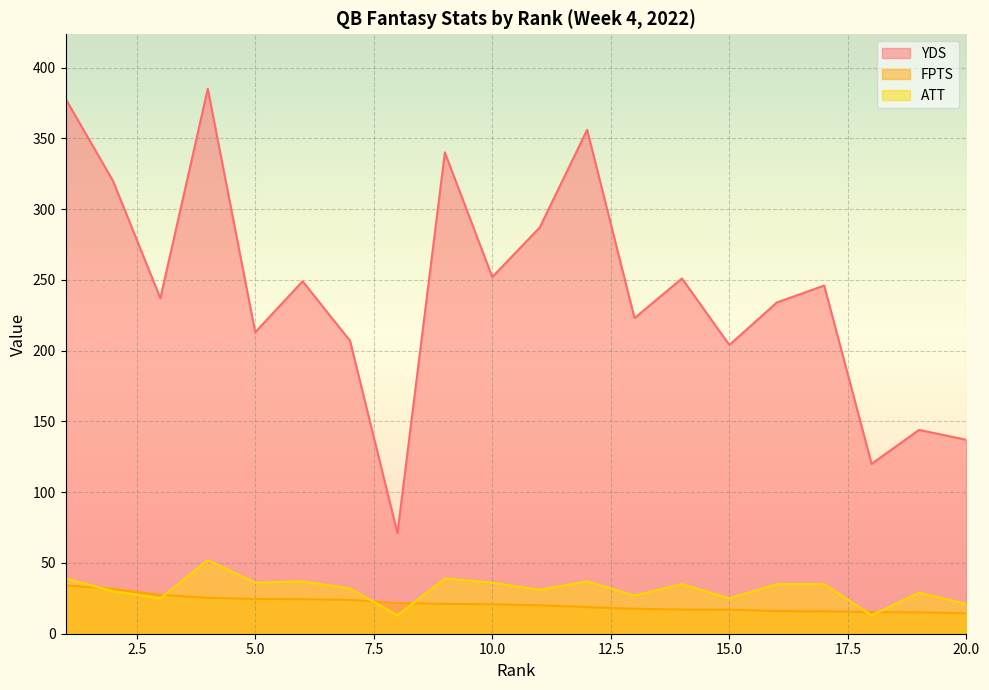

Rank the series by their maximum value, from highest to lowest.

YDS, ATT, FPTS